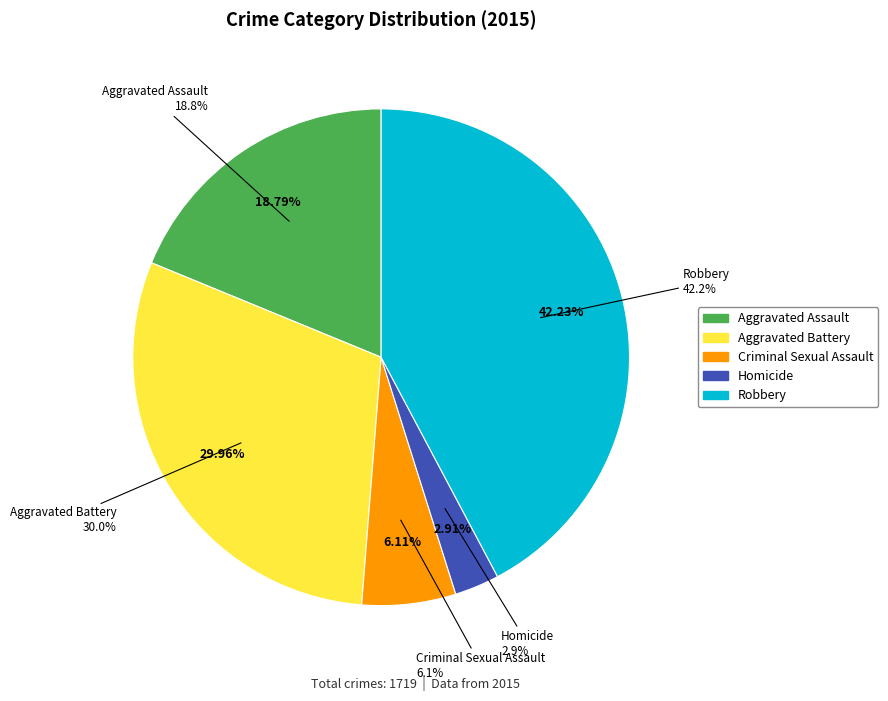

Combined, do Criminal Sexual Assault and Aggravated Battery account for over 50%?

No